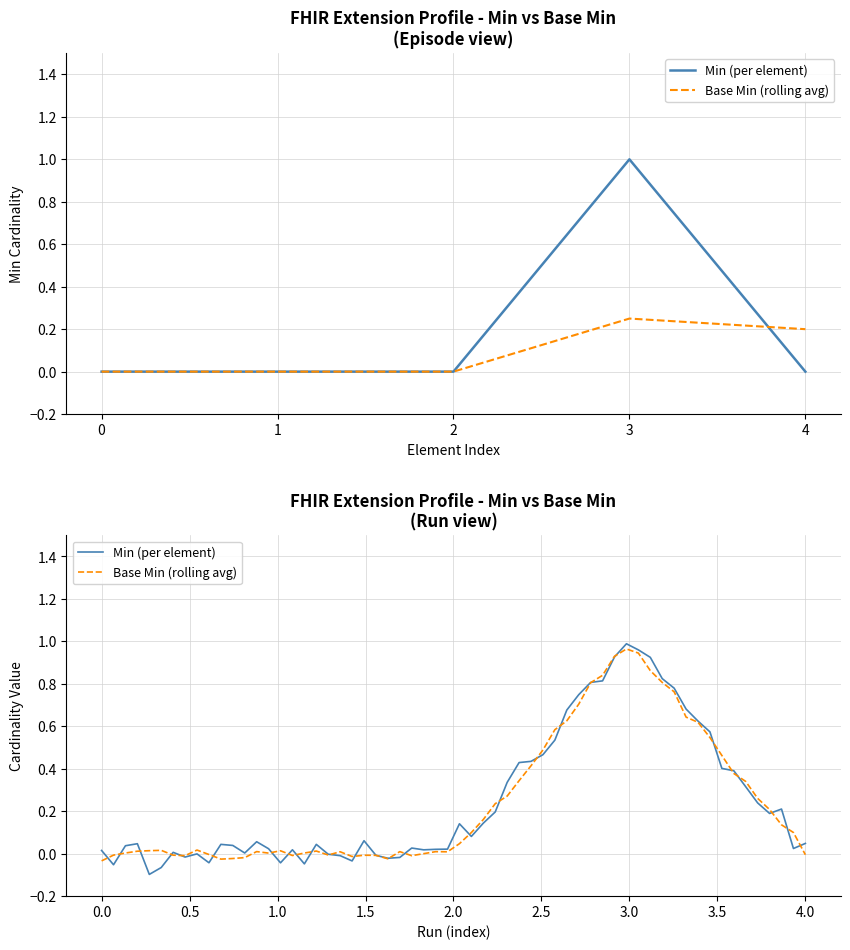

What is the difference between the maximum and minimum values?

1